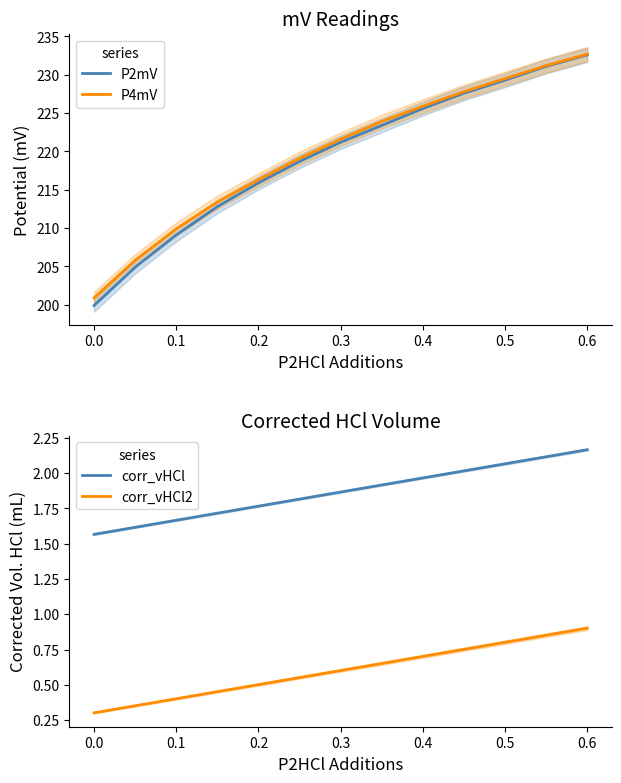

The value of P4mV at 0.3 is 116.3. True or false?

False